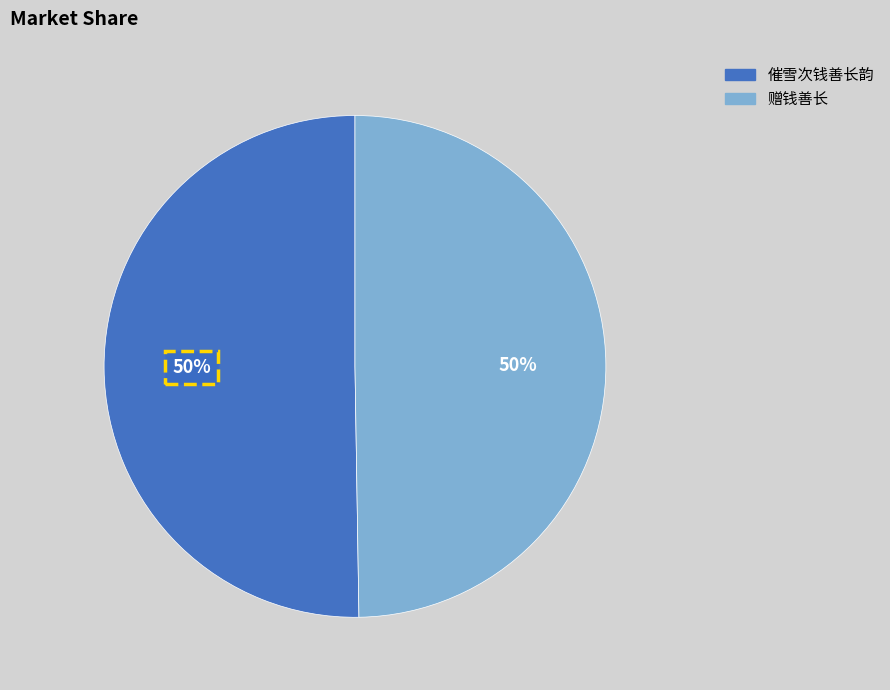

How many segments does this pie chart have?

2